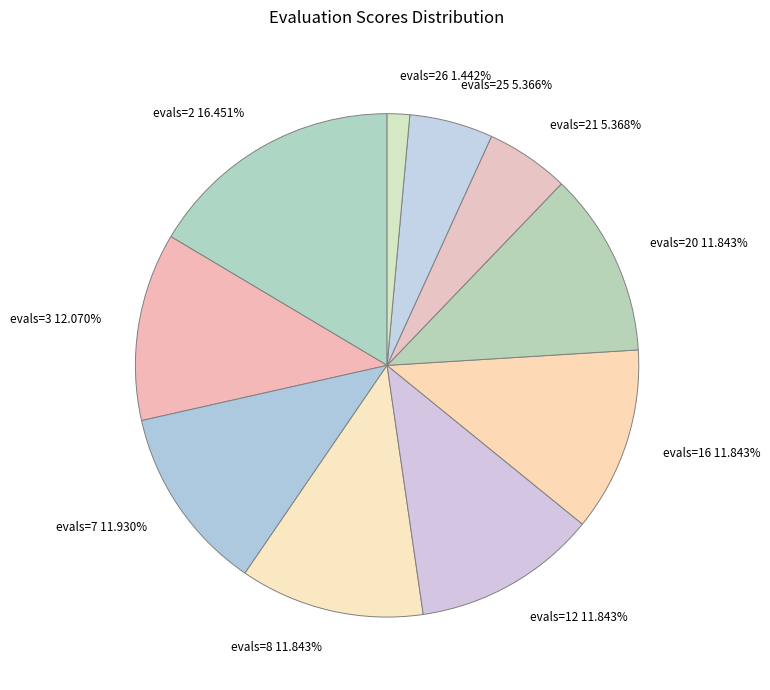

Between evals=25 5.366% and evals=12 11.843%, which is larger?

evals=12 11.843%